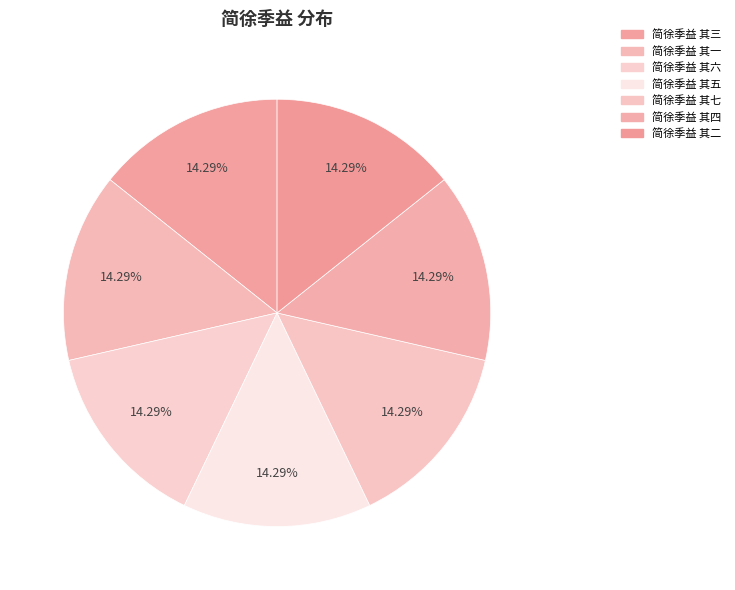

To the nearest percent, what is the combined percentage of 简徐季益 其五 and 简徐季益 其一?

29%